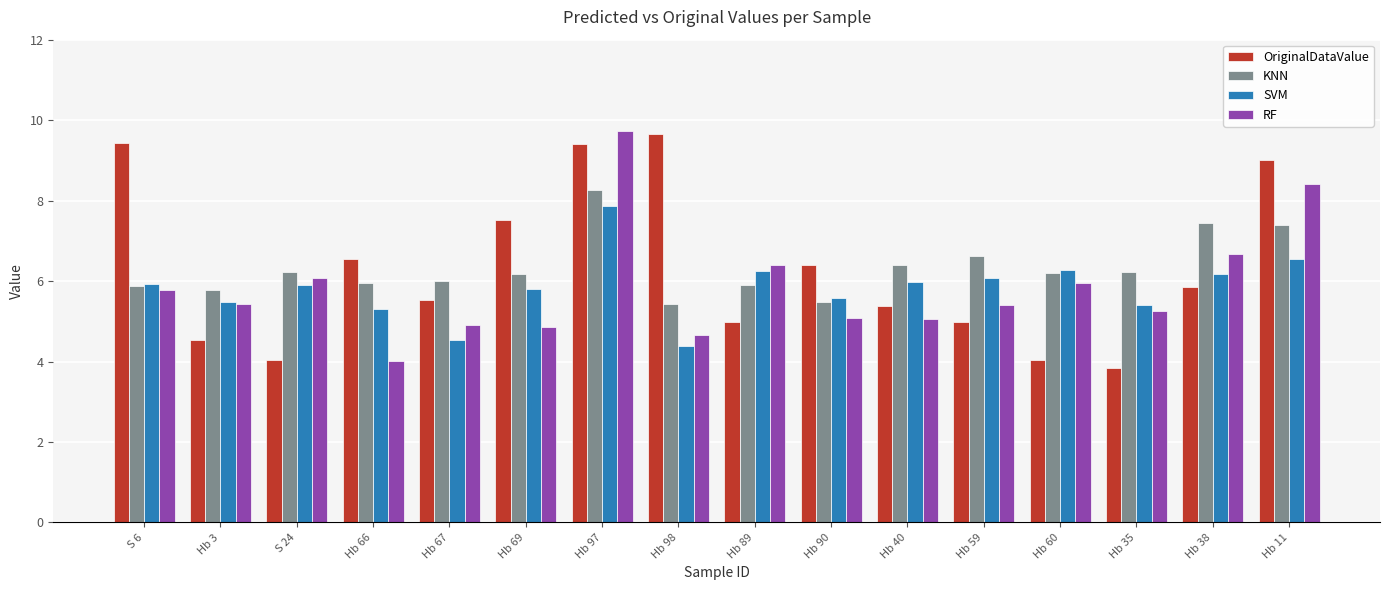

What is the approximate value of RF at Hb 89?

6.4